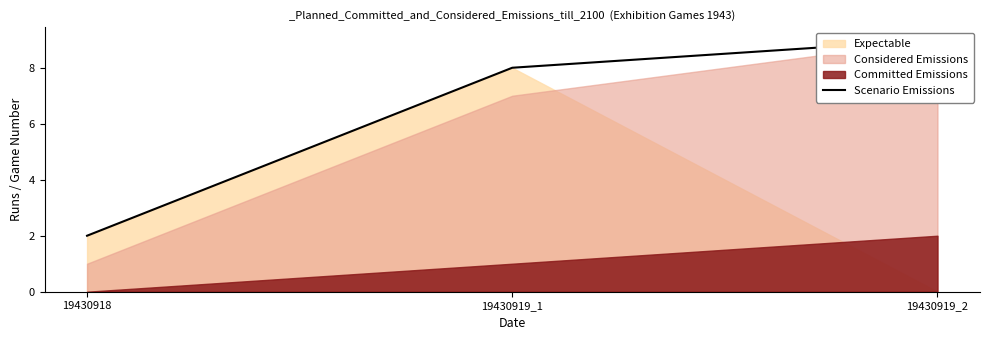

Between 19430919_1 and 19430919_2, which is larger?

19430919_2